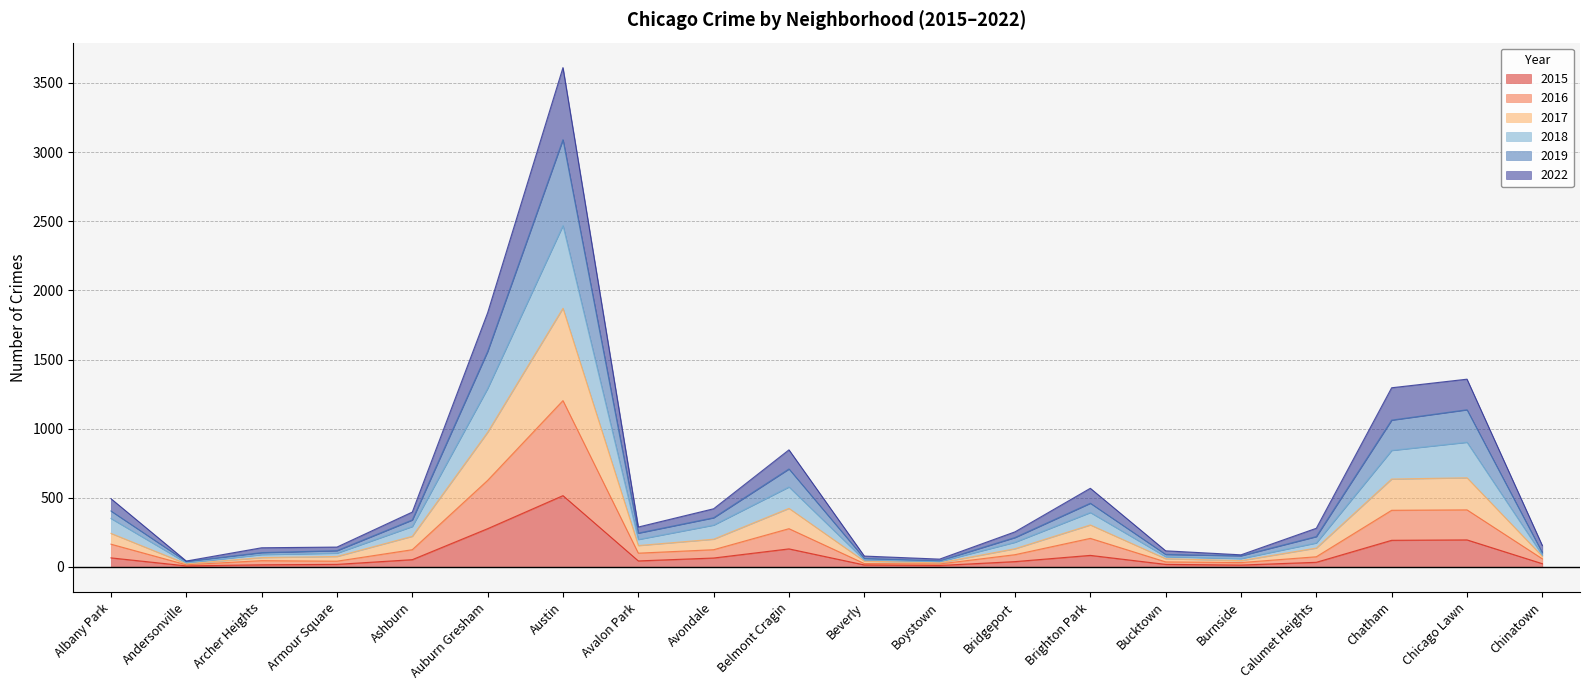

At which category is the sum across all series the highest?

Austin